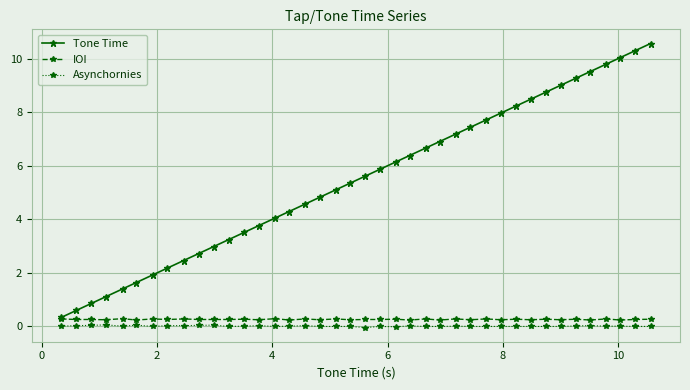

True or false: Asynchornies and Tone Time intersect in this chart.

False